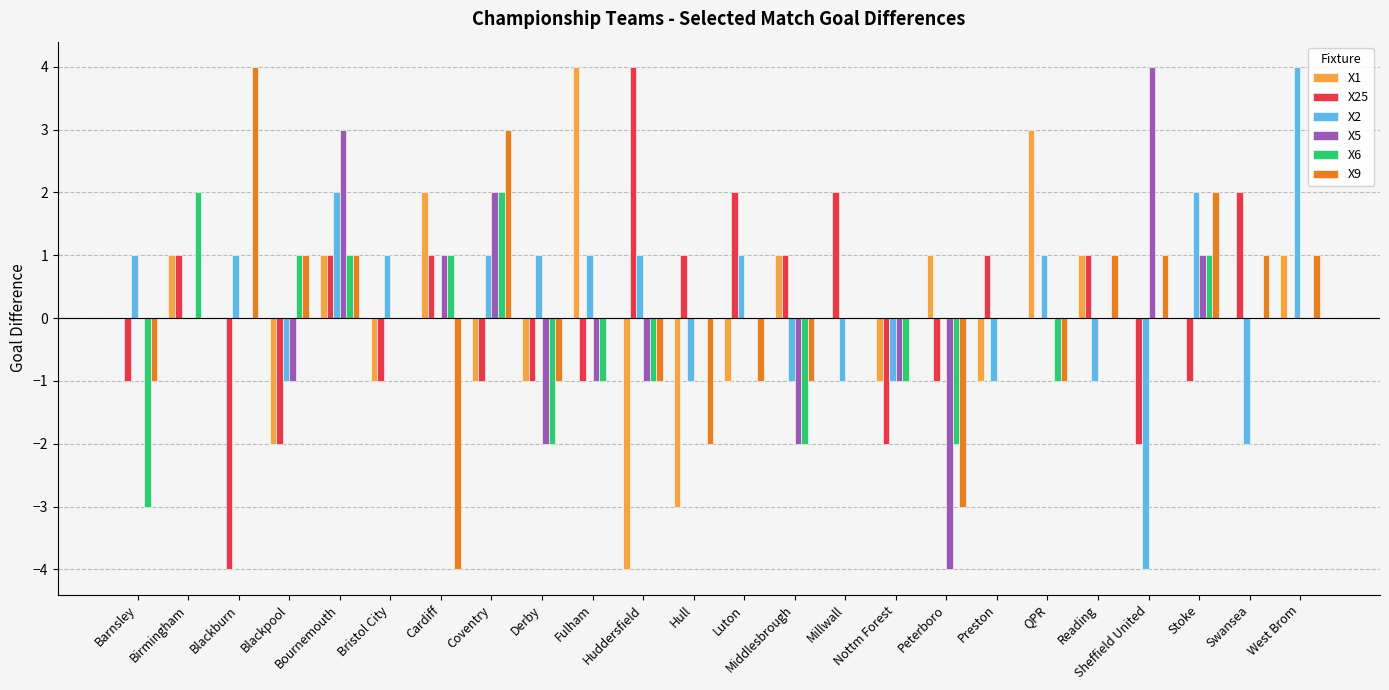

True or false: X6 has a value of -1 at Barnsley.

False